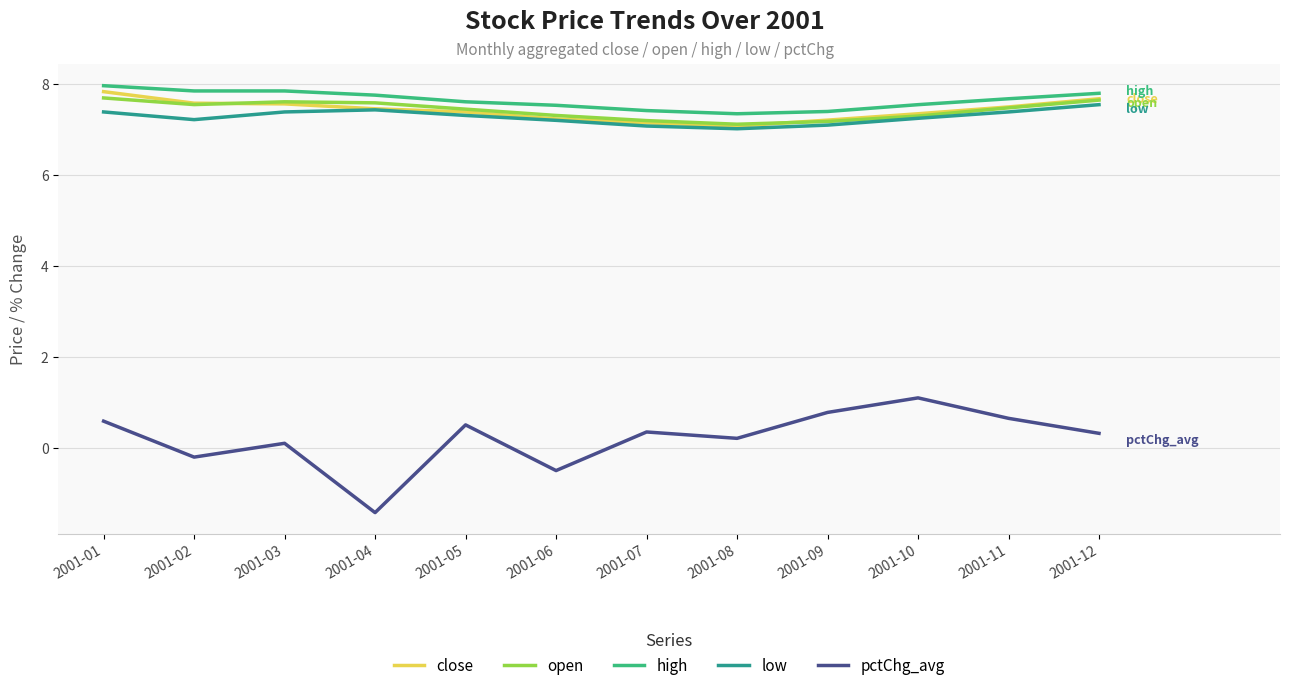

What is the difference between the second highest and minimum values in the pctChg_avg series?

2.2